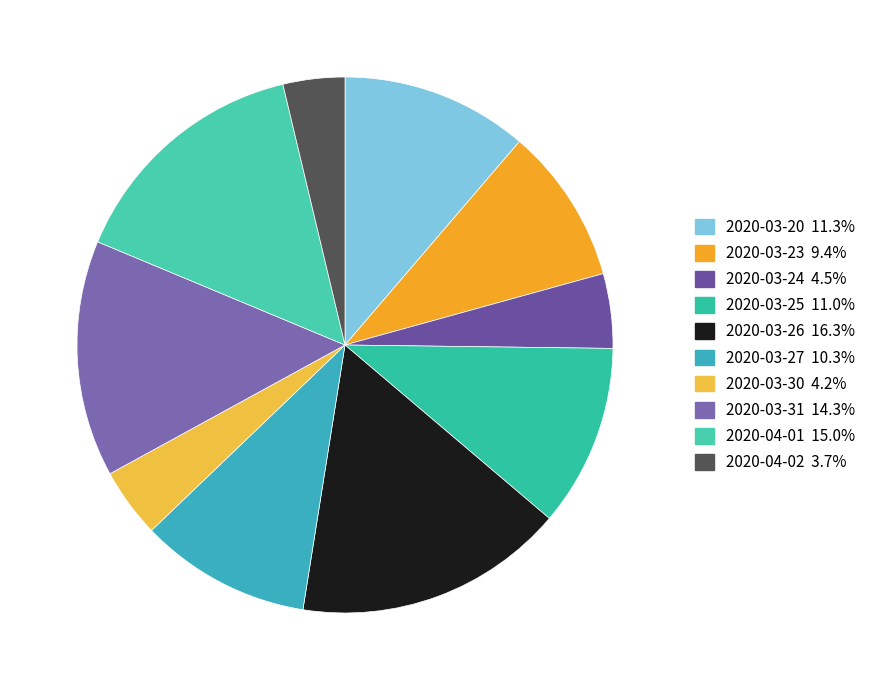

True or false: 2020-03-26 accounts for 16% of the total.

True